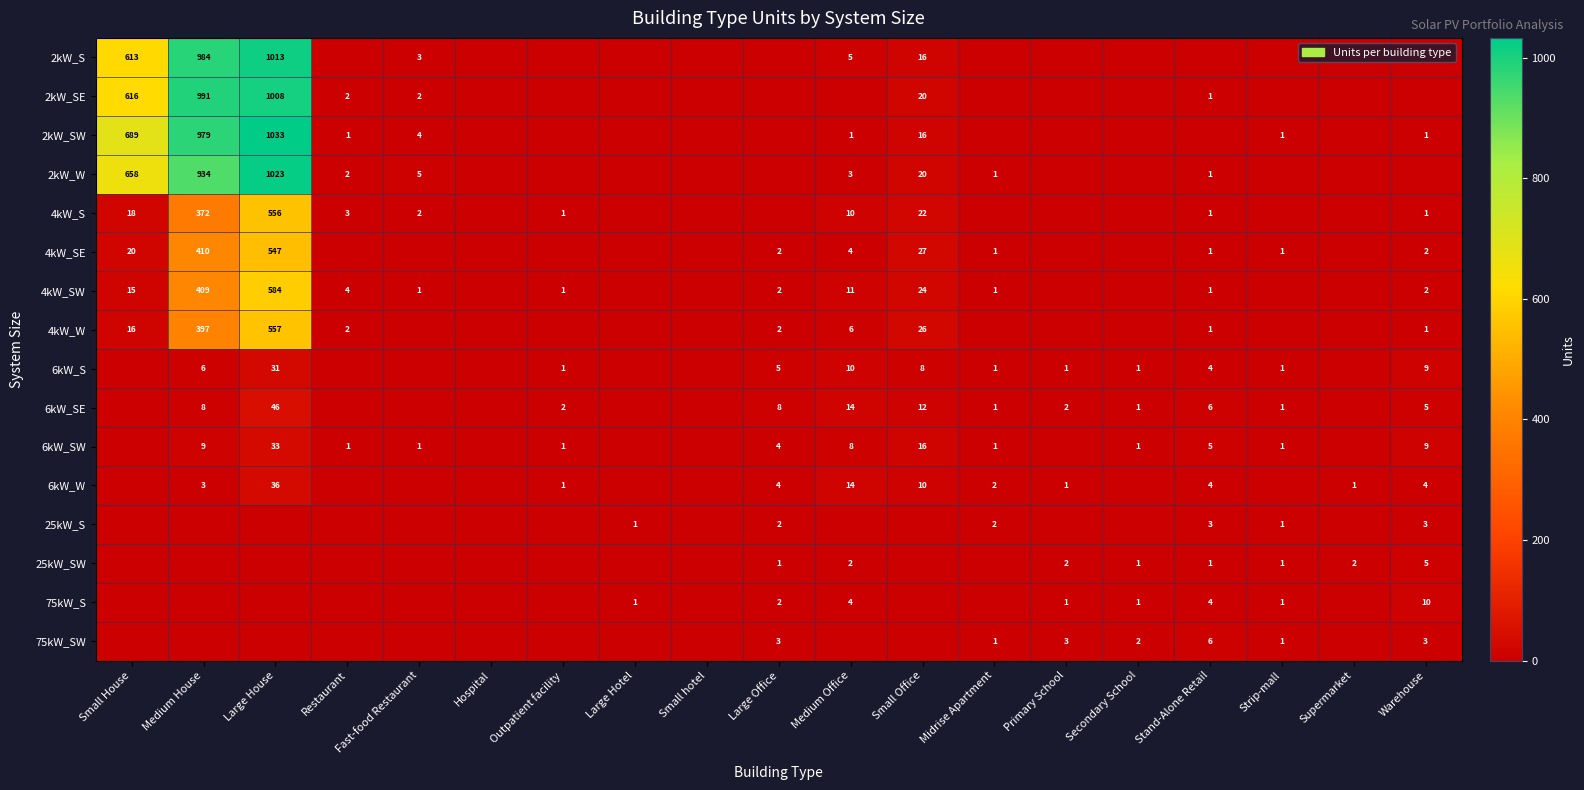

Is the value of 6kW_SW at Large House greater than the value of 4kW_SE at Warehouse?

Yes